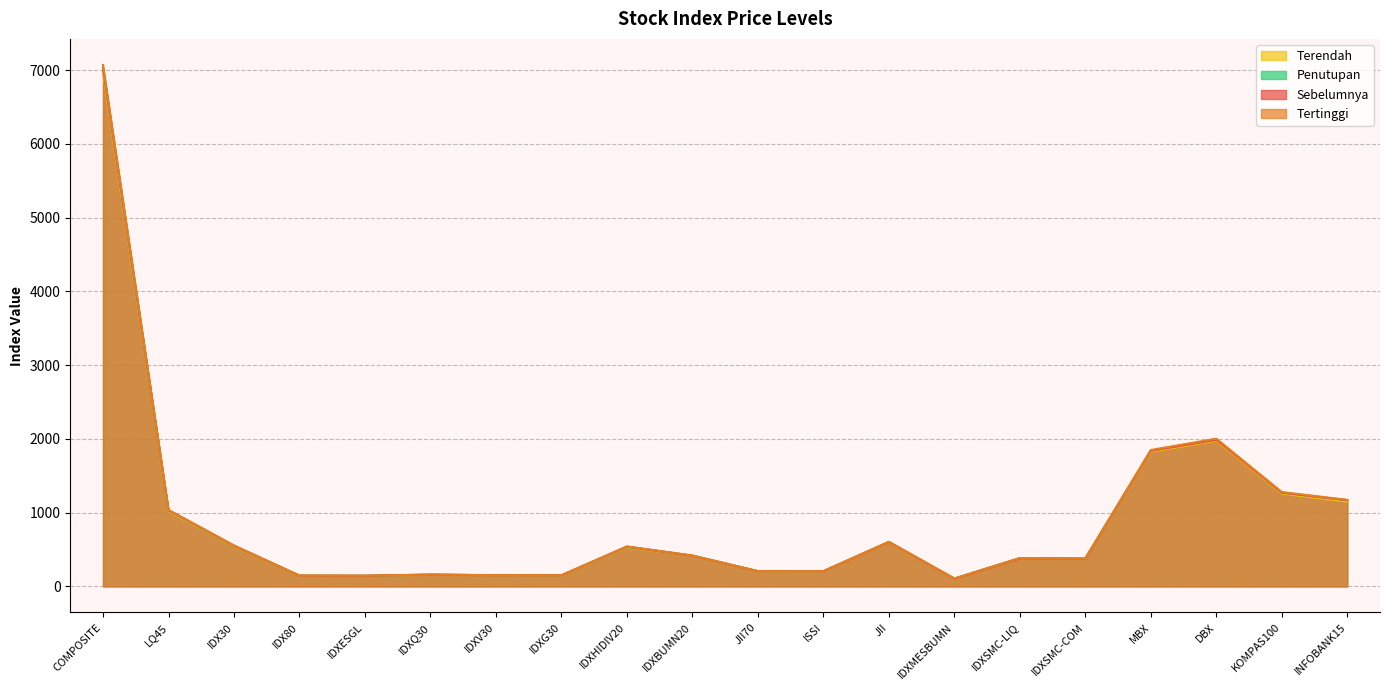

What is the difference between the second highest and second lowest values in the Penutupan series?

1856.1